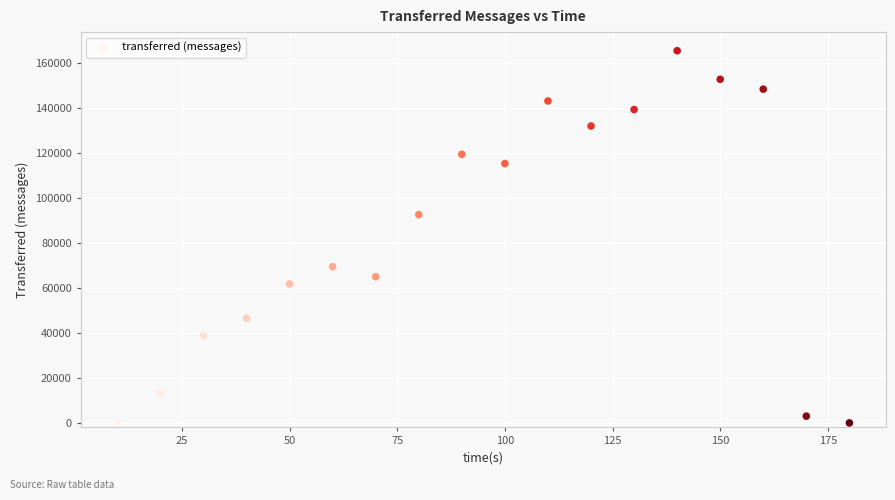

What Y value in the scatter plot is closest to 82770?

92620